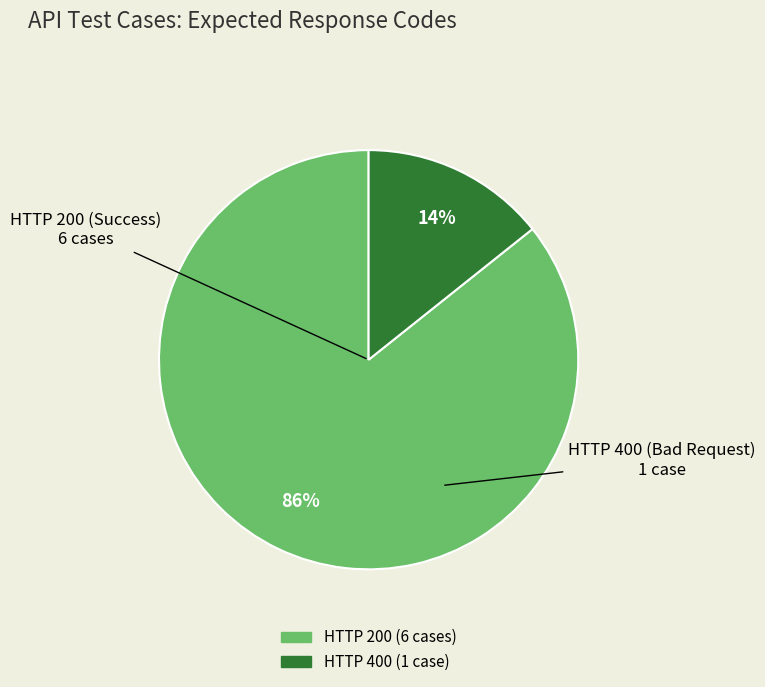

To the nearest percent, what is the average slice percentage?

50%